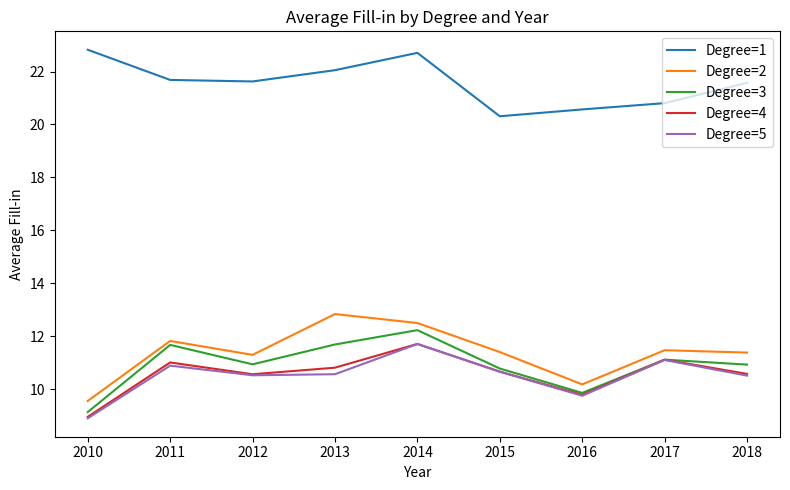

What is the difference between the highest and lowest values at 2017?

9.7